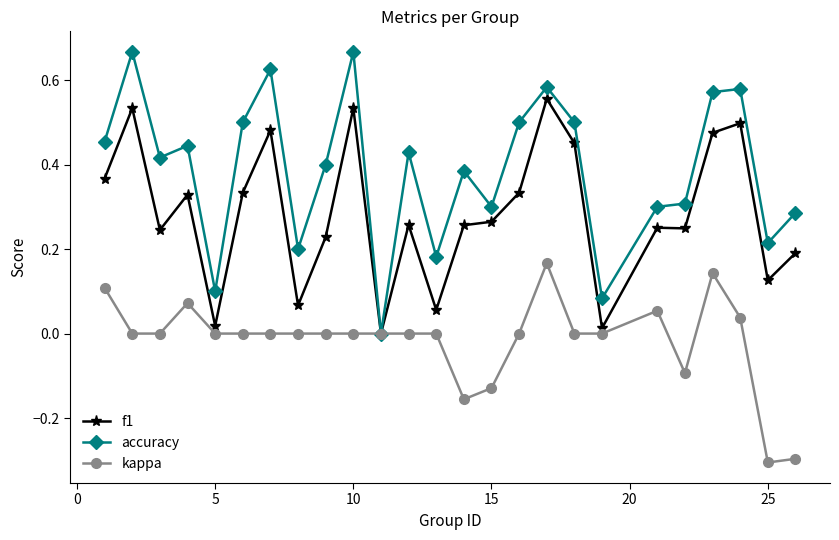

Which series has the largest total across all categories?

accuracy